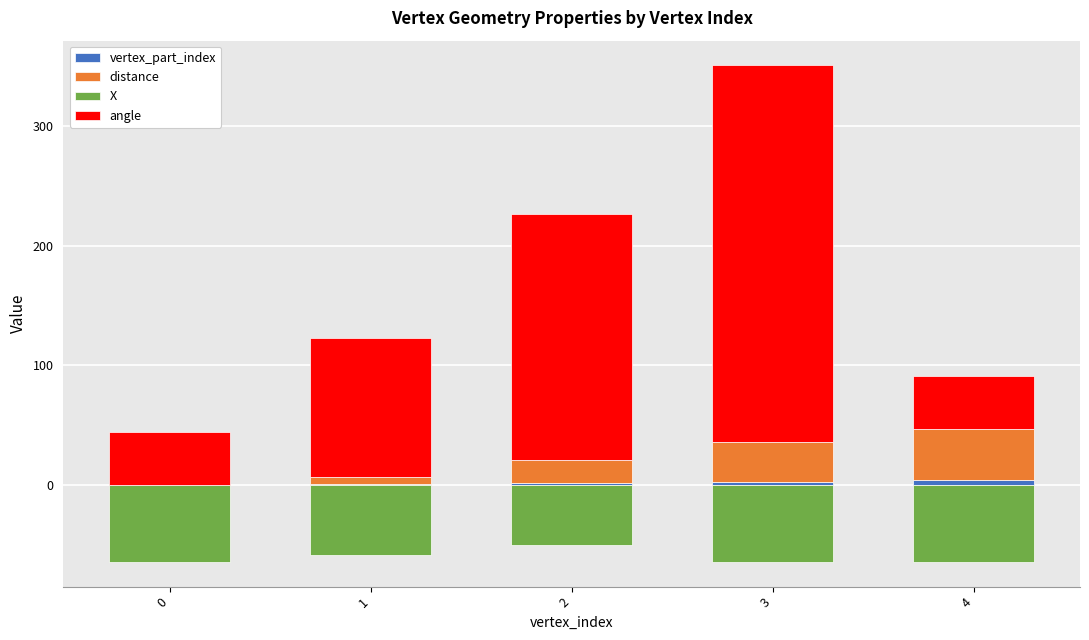

At which category is the sum across all series the highest?

3